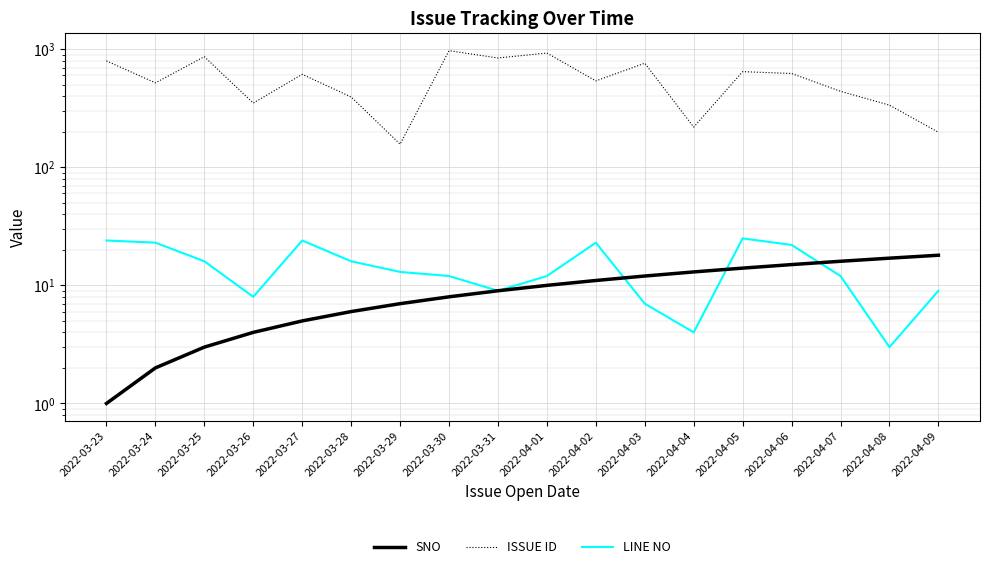

True or false: ISSUE ID and SNO cross at least once.

False